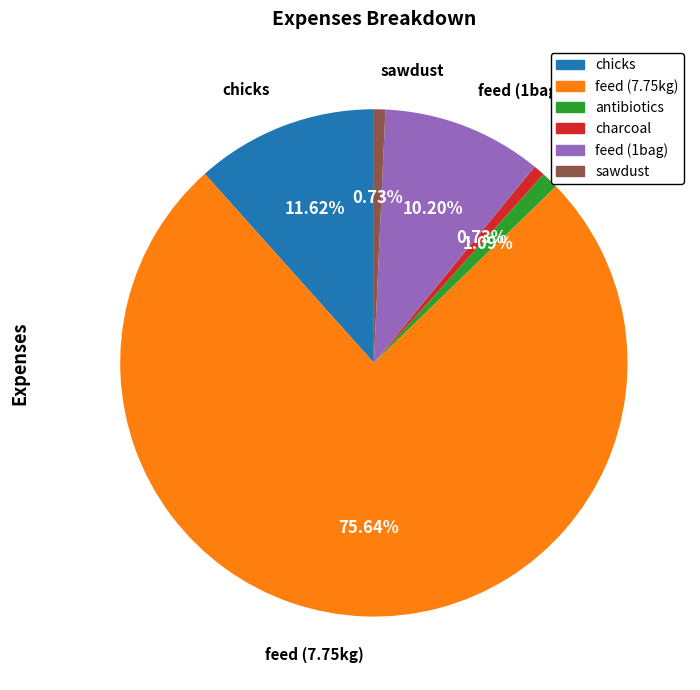

Is there a majority slice in this chart?

Yes